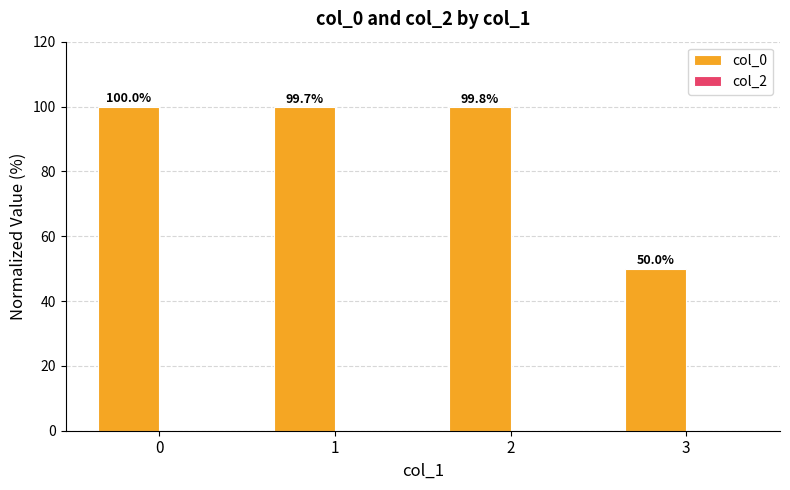

What is the change in value from 1 to 3?

-49.7